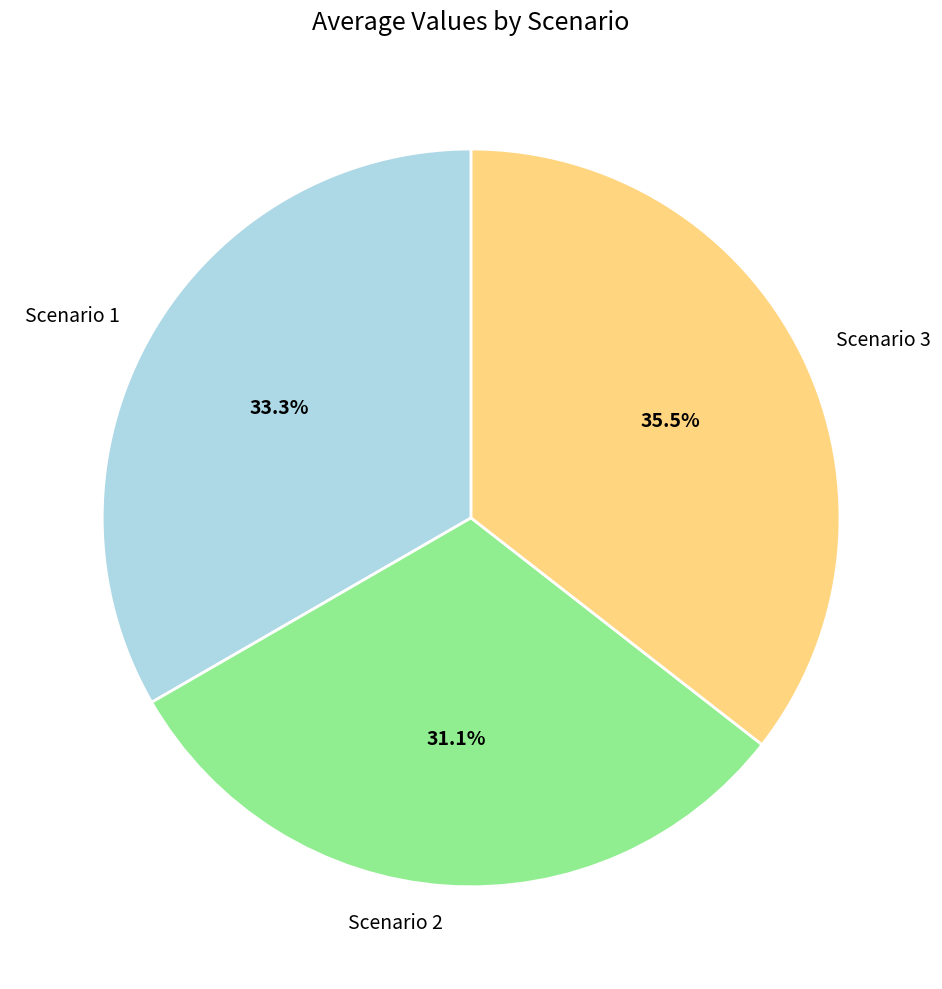

To the nearest percent, what portion does Scenario 1 represent?

33%